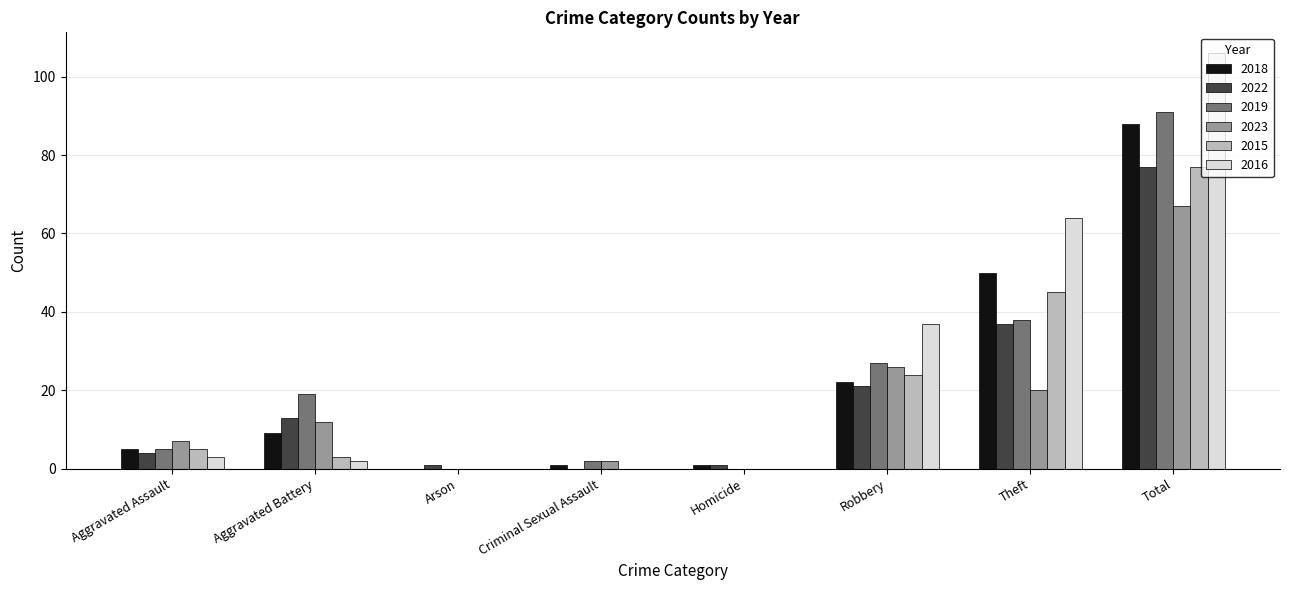

Which category has the highest value across all series?

Total